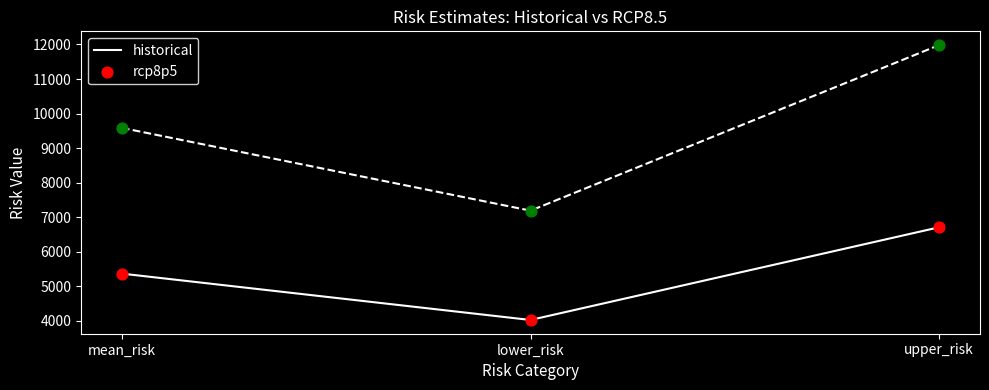

Which series has the largest range (max minus min)?

rcp8p5